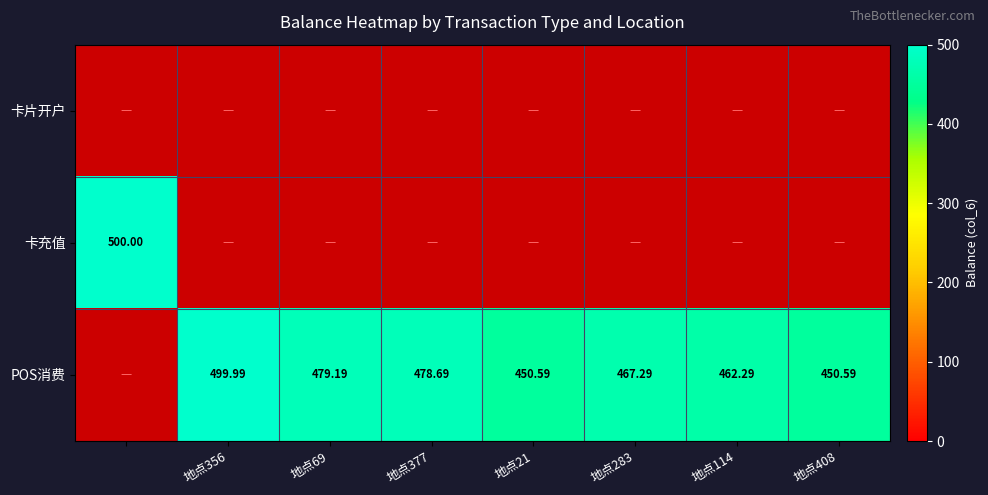

Which series changed the most between 地点21 and 地点283?

POS消费